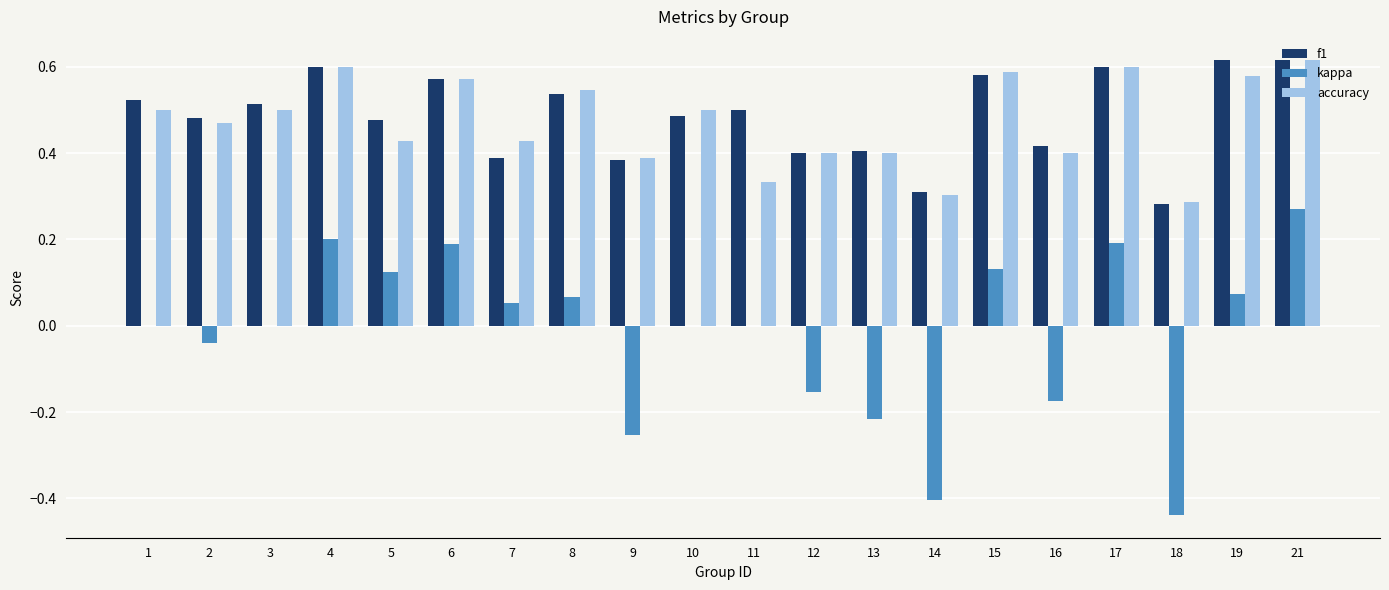

Between 16 and 21, which series saw the biggest shift?

kappa